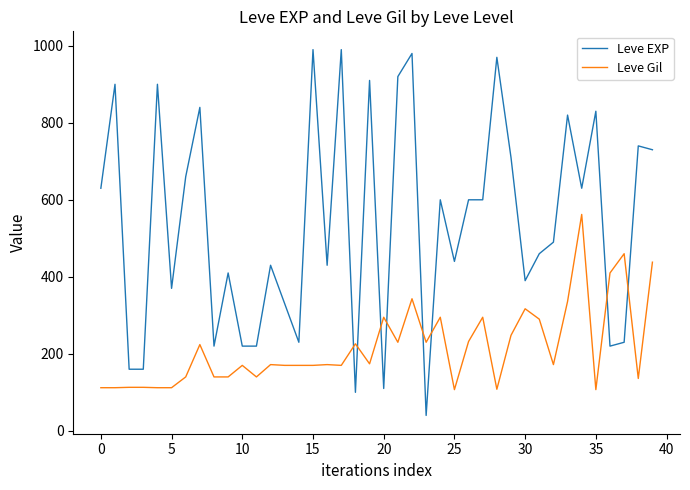

Is this an area chart (filled region under the line)?

No